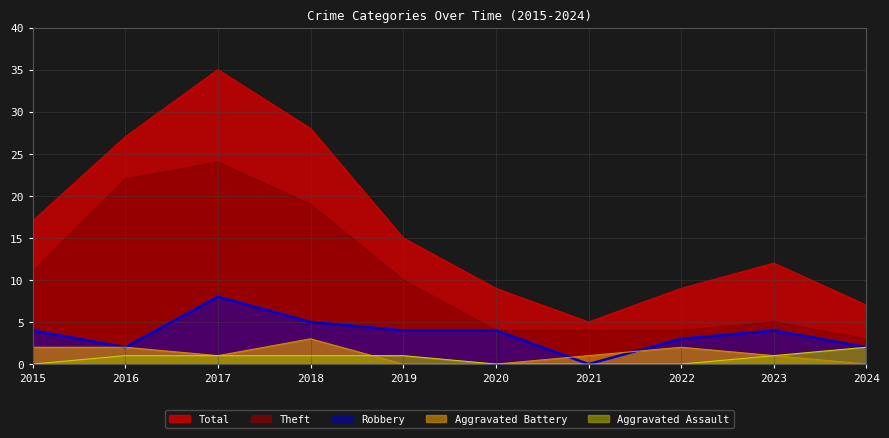

List the series in order of their peak value, highest first.

Total, Theft, Robbery, Aggravated Battery, Aggravated Assault